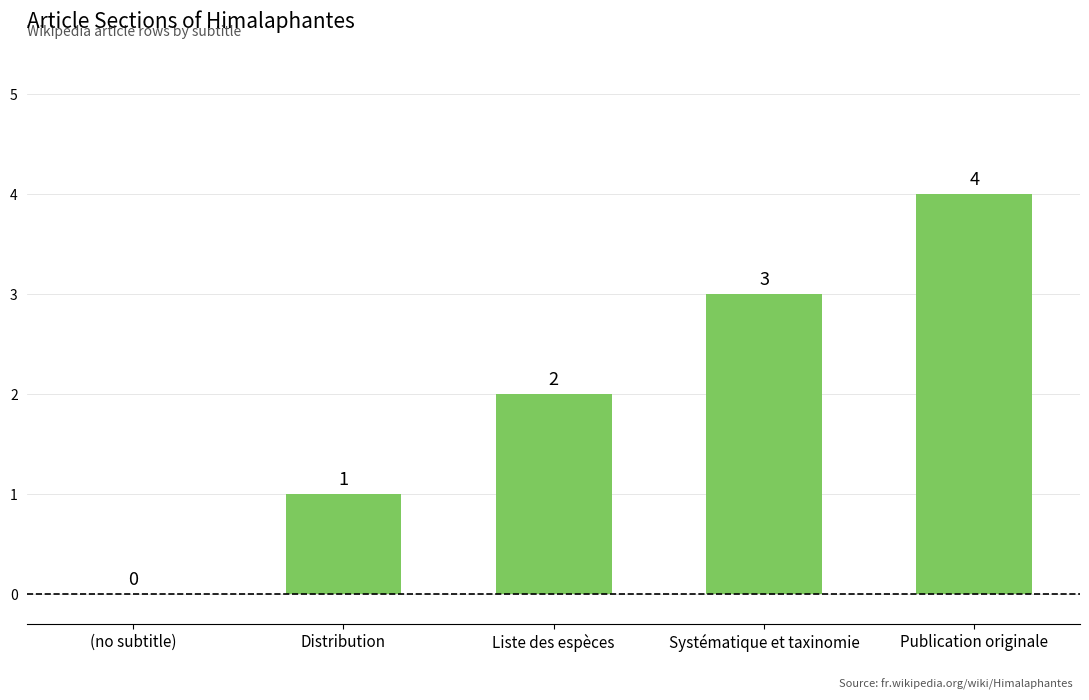

How many categories are shown in the chart?

5